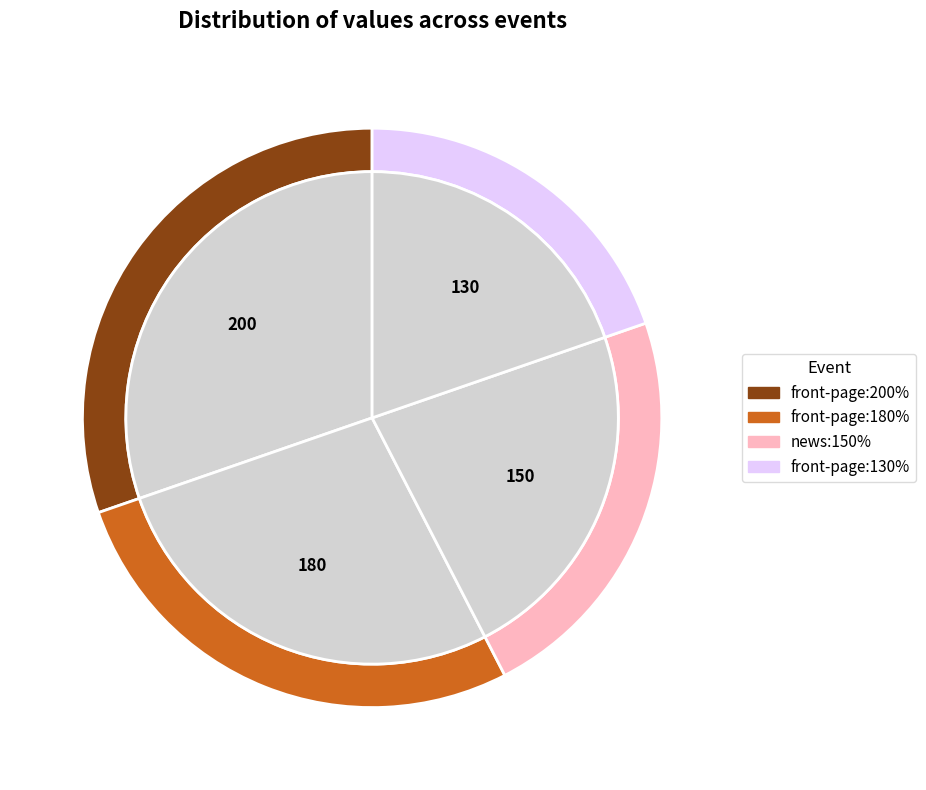

Is it true that front-page:180% is 27% of the pie?

True